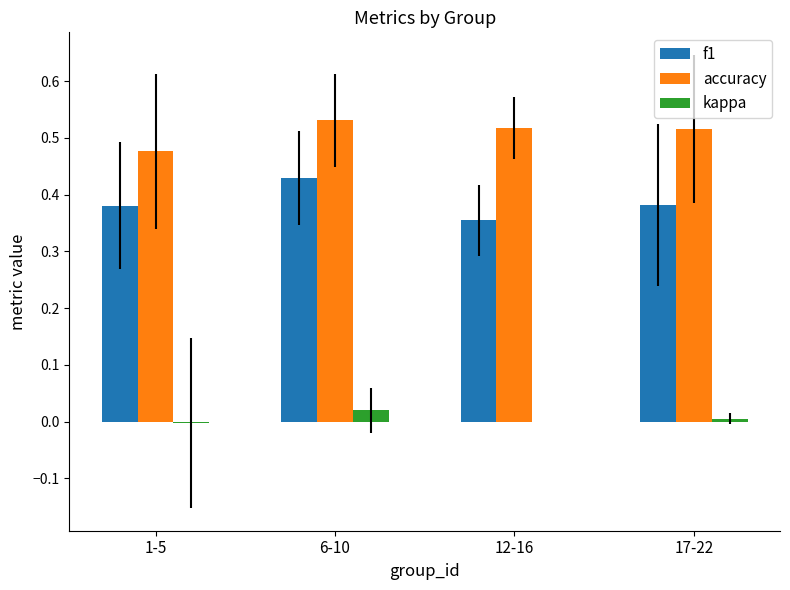

What are all the series names shown in the legend?

f1, accuracy, kappa